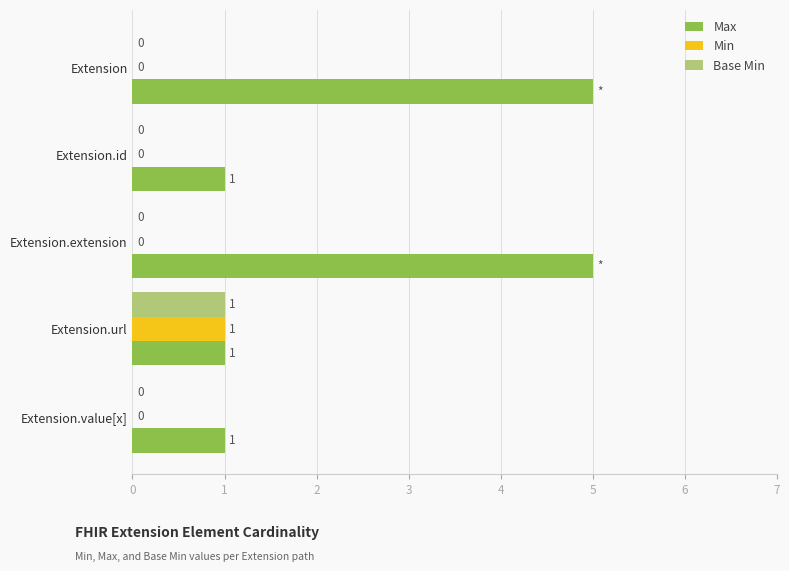

The value of Base Min at Extension.id is -1. True or false?

False